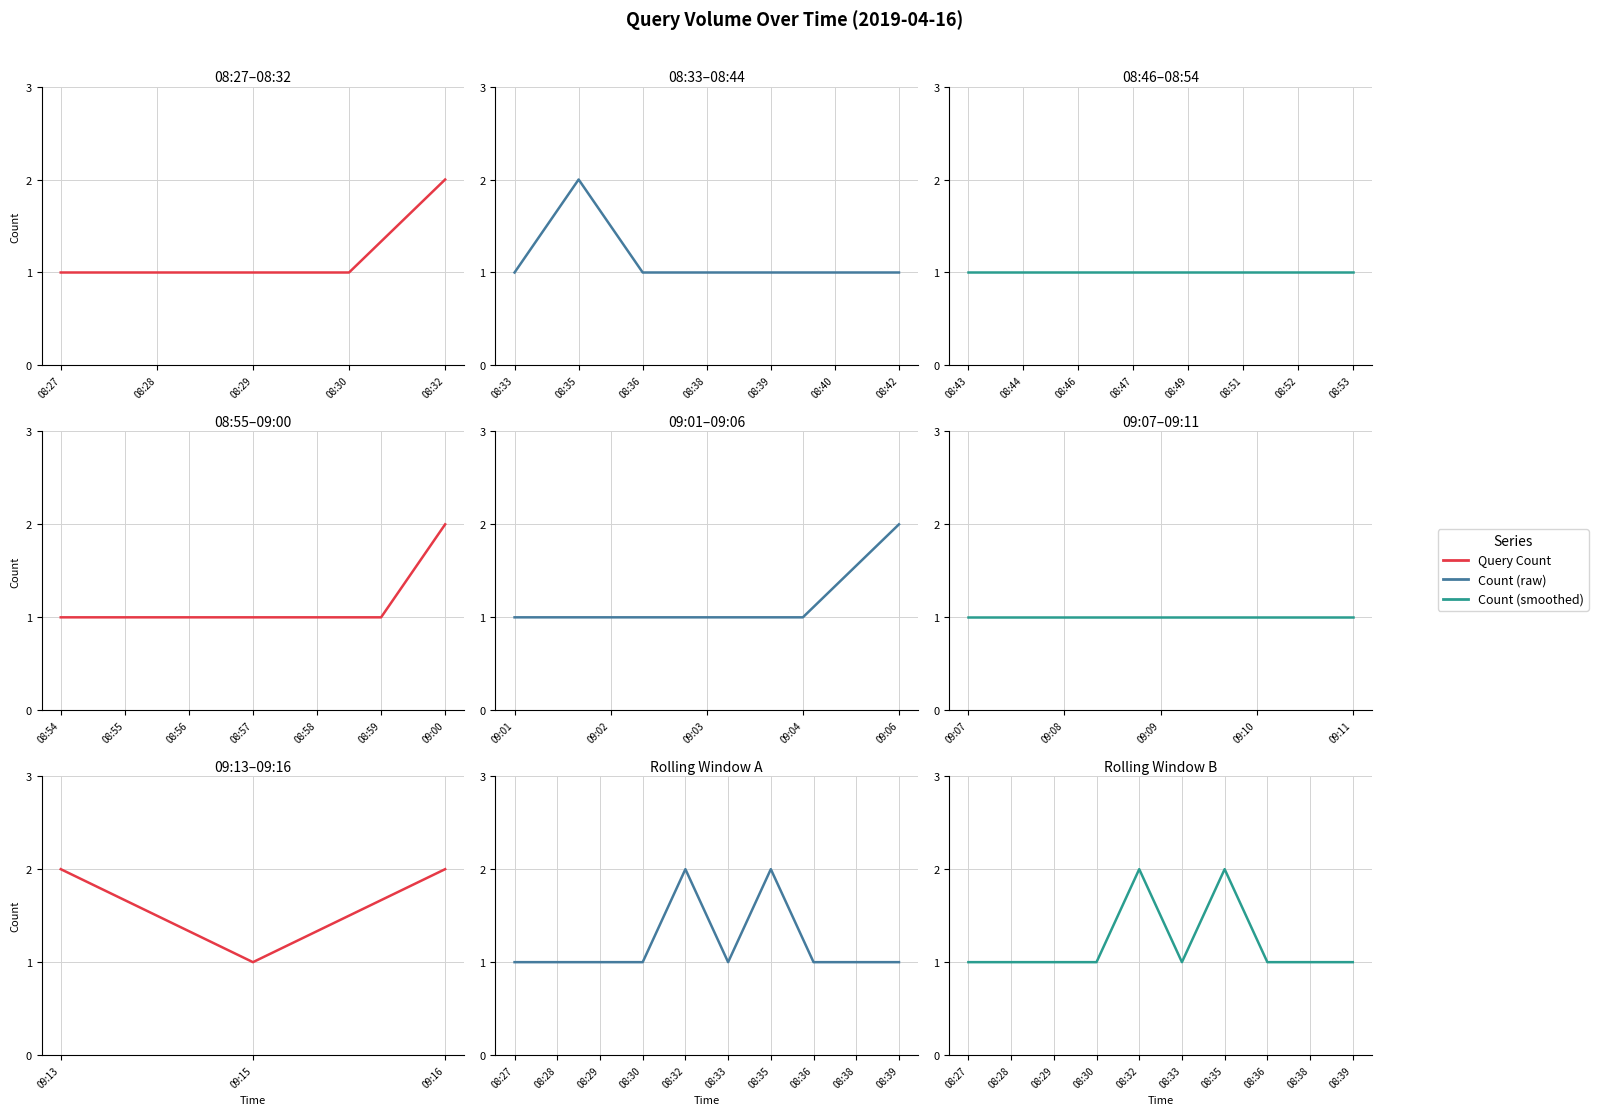

Is this an area chart (filled region under the line)?

No